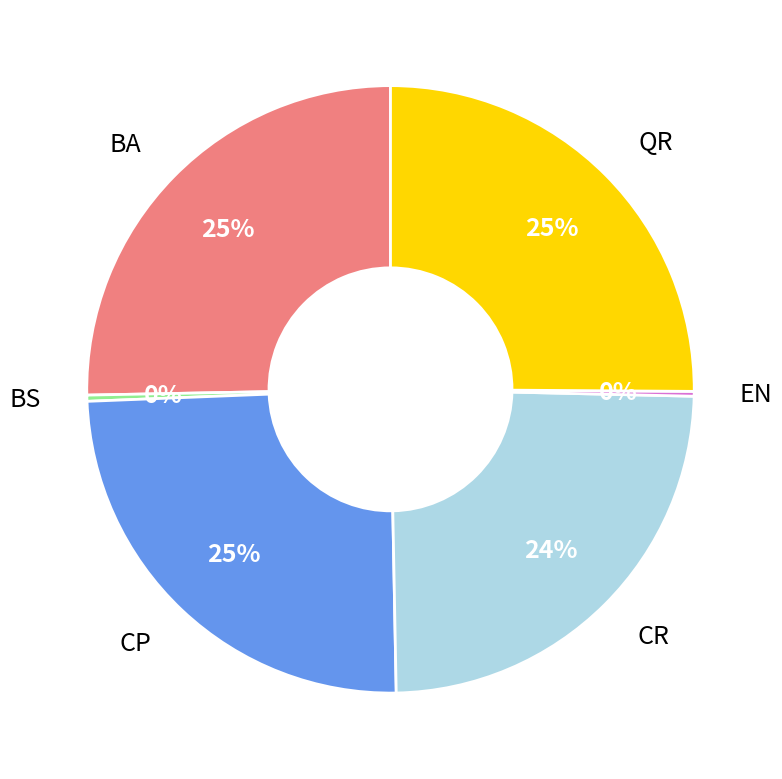

To the nearest percent, what is the difference between the largest and smallest slice percentages?

25%